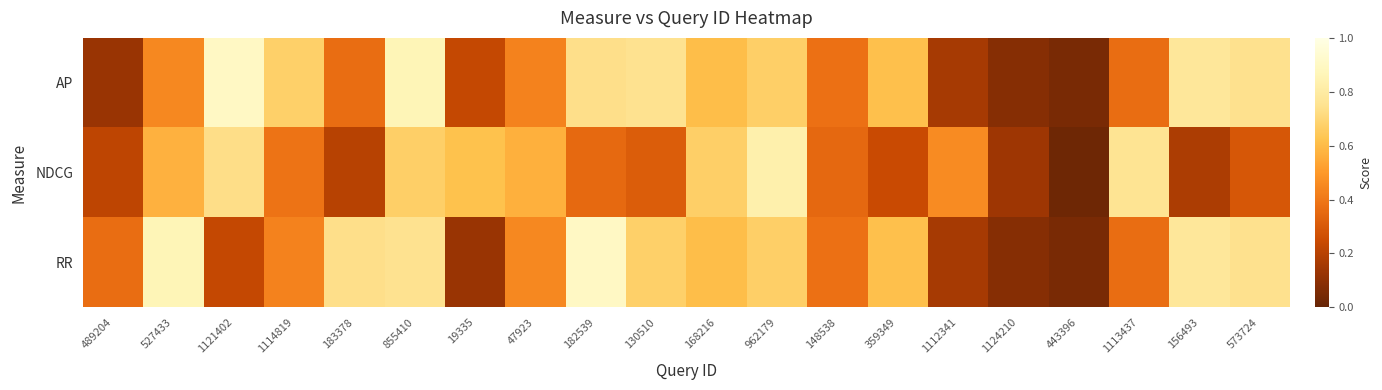

Reading left to right, extract all data points from this chart.

AP: 489204=0.1	527433=0.5	1121402=0.9	1114819=0.7	183378=0.4	855410=0.9	19335=0.2	47923=0.4	182539=0.7	130510=0.7	168216=0.6	962179=0.7	148538=0.4	359349=0.6	1112341=0.2	1124210=0.1	443396=0.0	1113437=0.4	156493=0.8	573724=0.7
NDCG: 489204=0.2	527433=0.6	1121402=0.7	1114819=0.4	183378=0.2	855410=0.7	19335=0.6	47923=0.6	182539=0.4	130510=0.3	168216=0.7	962179=0.8	148538=0.3	359349=0.2	1112341=0.5	1124210=0.1	443396=0.0	1113437=0.8	156493=0.2	573724=0.3
RR: 489204=0.4	527433=0.9	1121402=0.2	1114819=0.4	183378=0.7	855410=0.7	19335=0.1	47923=0.5	182539=0.9	130510=0.7	168216=0.6	962179=0.7	148538=0.4	359349=0.6	1112341=0.2	1124210=0.1	443396=0.0	1113437=0.4	156493=0.8	573724=0.7